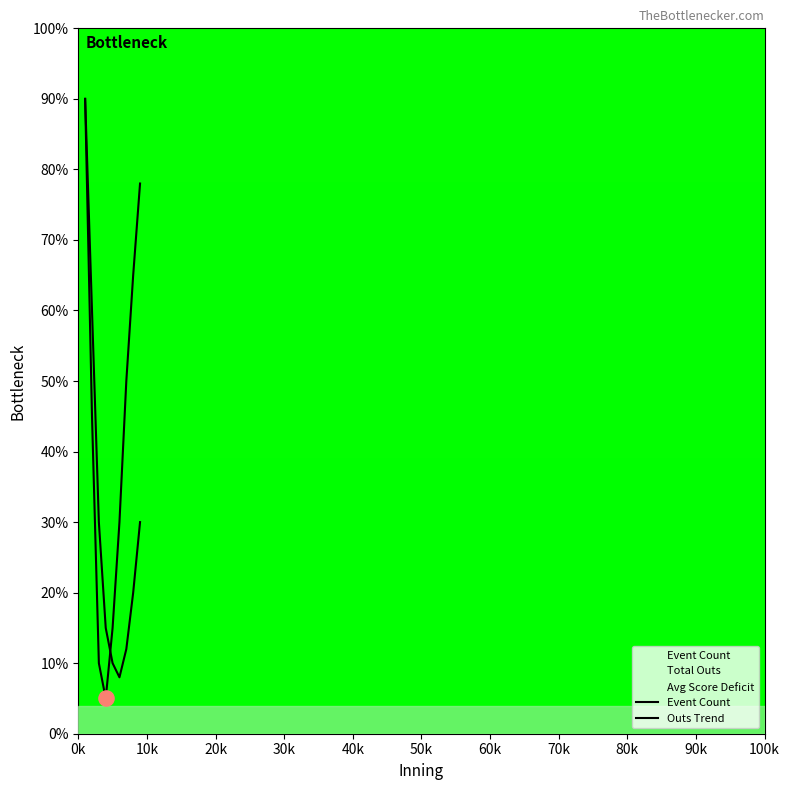

At which category is the sum across all series the highest?

0k